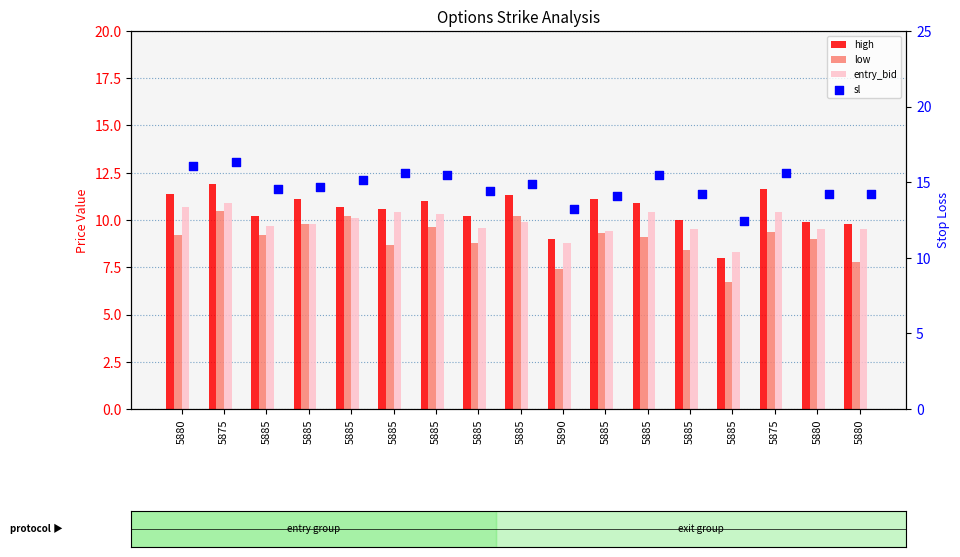

At how many categories does at least one series exceed 15?

7